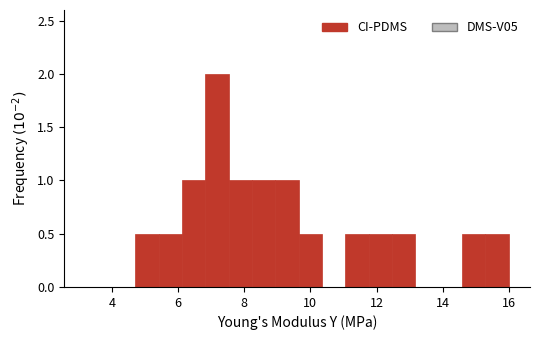

Read against the x-axis, roughly where is the centre of the tallest bar?

7.2